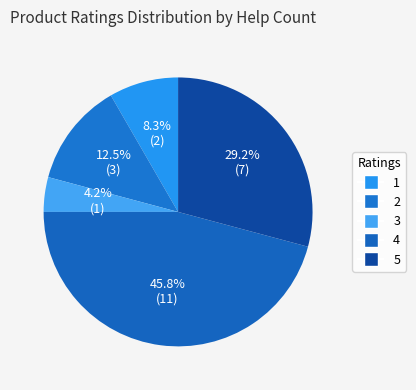

Approximately how many times larger is the value at 3 compared to 4?

0.1